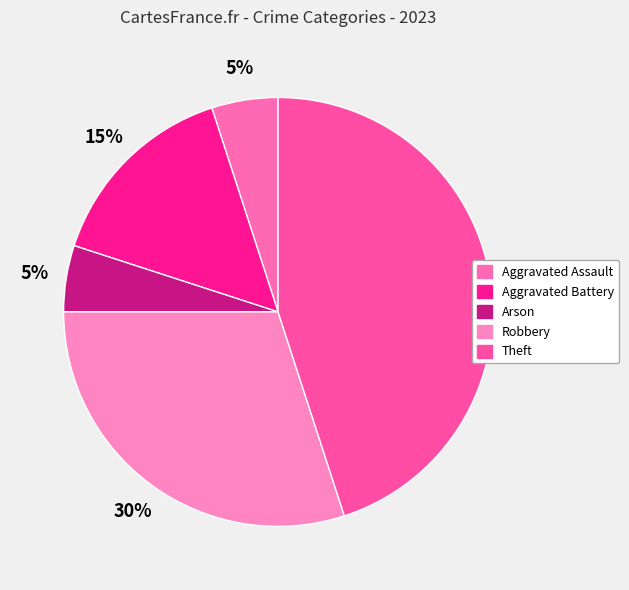

Which has a higher value, Theft or Robbery?

Theft